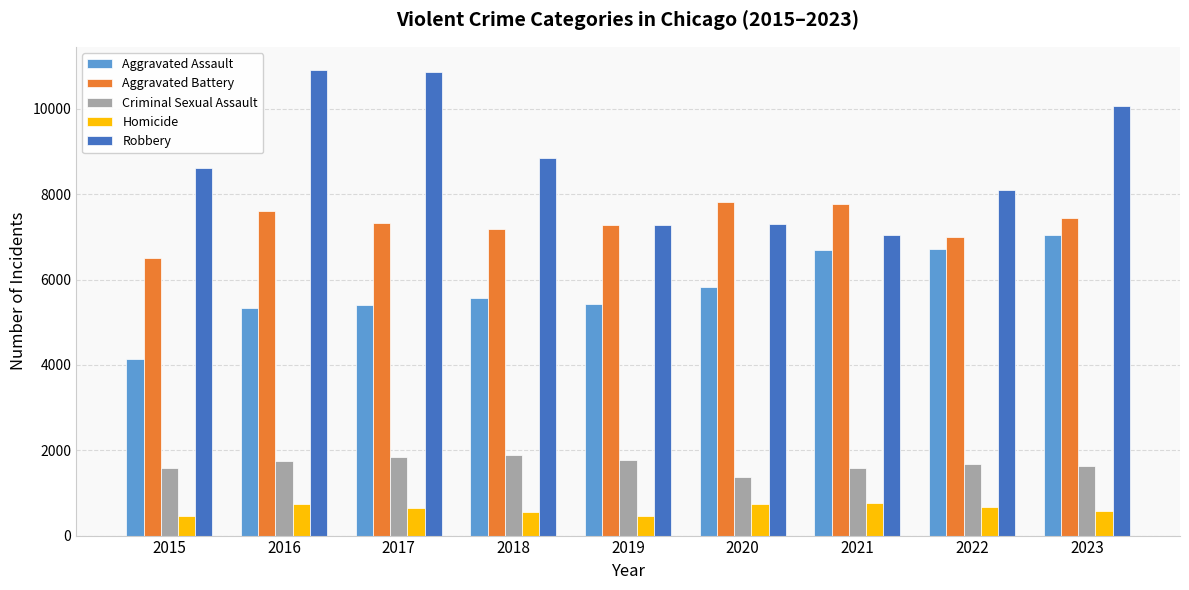

At how many categories does at least one series exceed 4891?

9